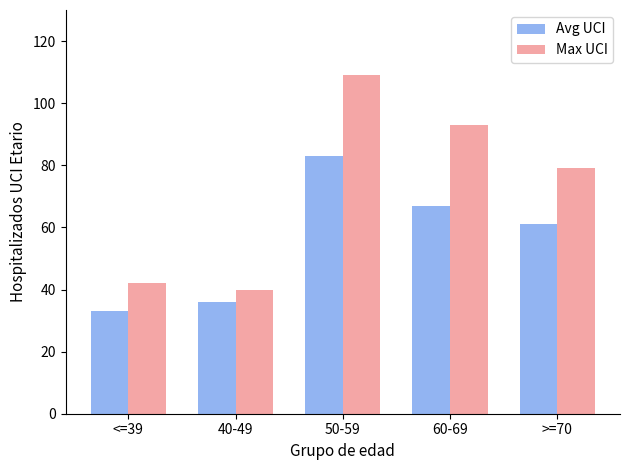

What is the sum of all Max UCI values?

363